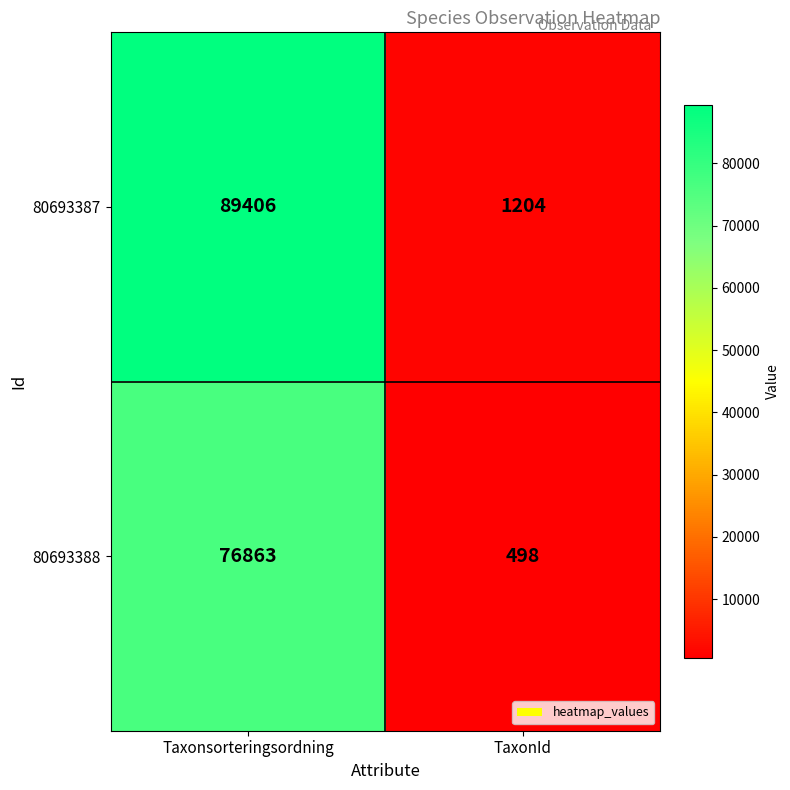

At how many categories does at least one series exceed 81552?

1